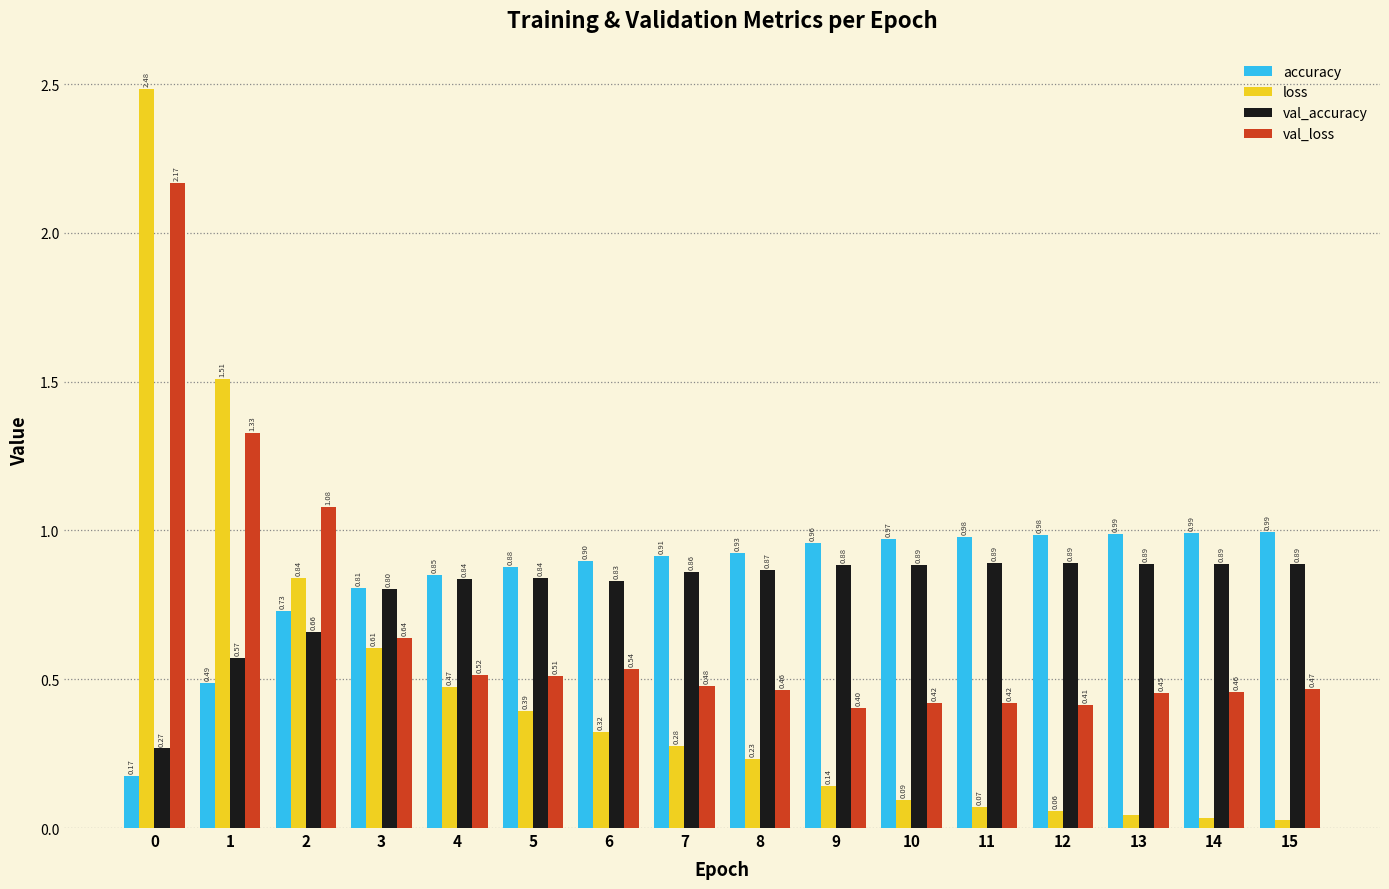

How many bars are there in total?

64